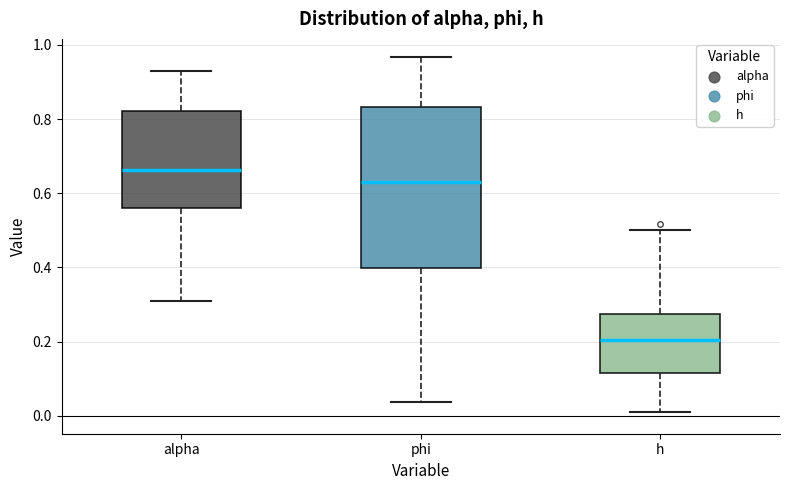

Reading left to right, read every box against the y-axis: the position of its median line, the range the box covers, and the ends of its whiskers. The values are not printed on the chart, so give them approximately, as read against the axis.

alpha: median 0.66, box 0.56 to 0.82, whiskers 0.30 to 0.92
phi: median 0.64, box 0.40 to 0.84, whiskers 0.04 to 0.96
h: median 0.20, box 0.12 to 0.28, whiskers 0.02 to 0.50